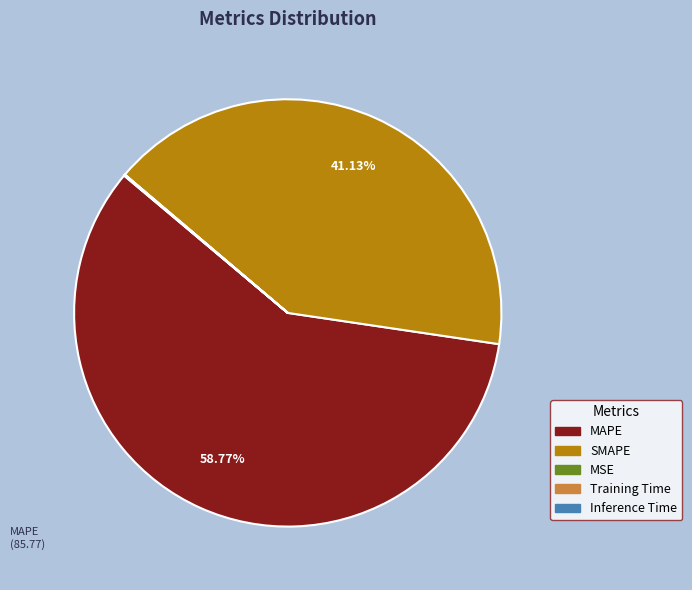

Which slice is the largest?

MAPE